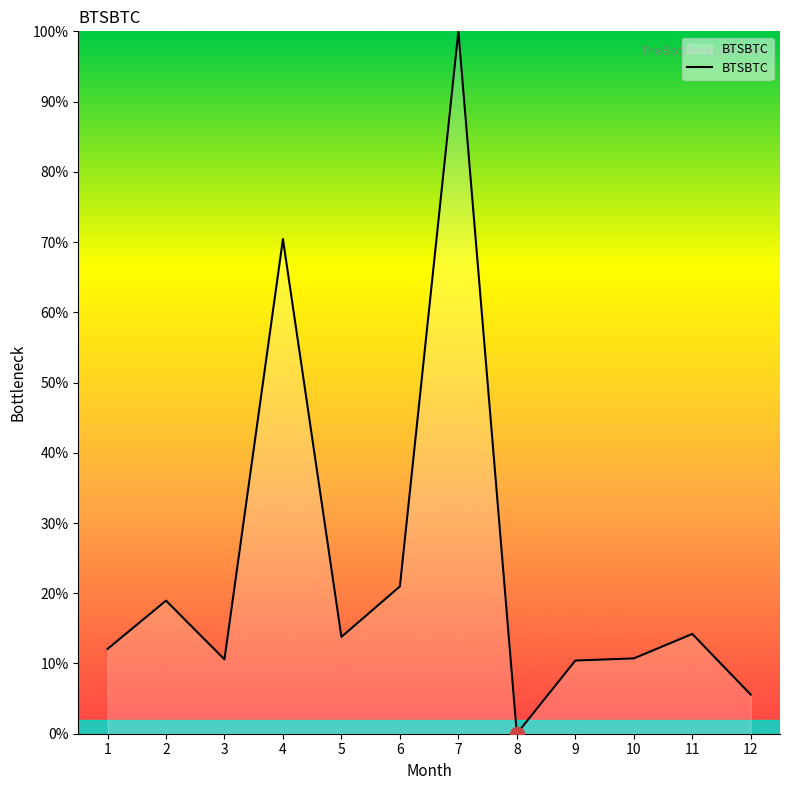

At which category does the data reach its first local valley?

3